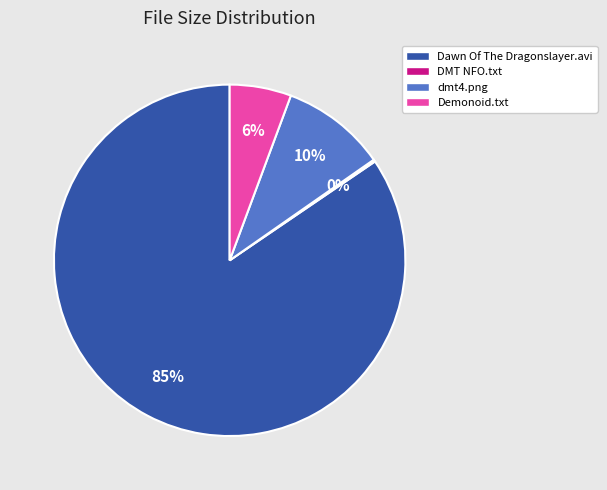

Between Dawn Of The Dragonslayer.avi and Demonoid.txt, which is larger?

Dawn Of The Dragonslayer.avi